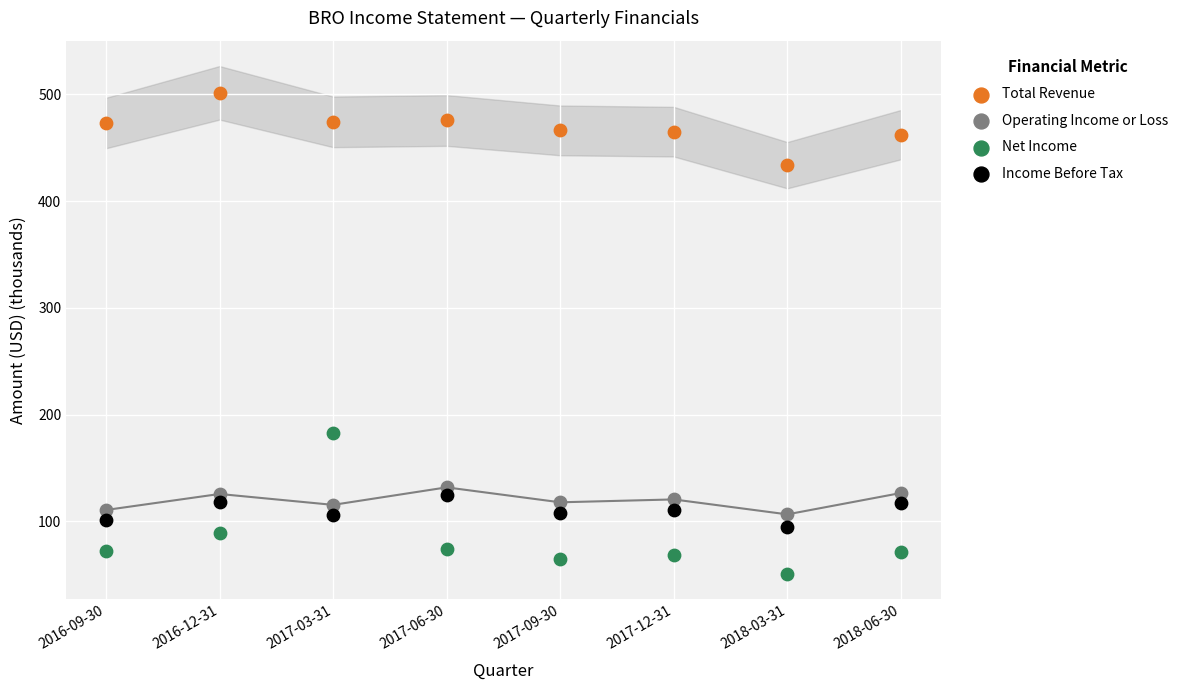

Which series has the largest Y range (max minus min)?

Net Income